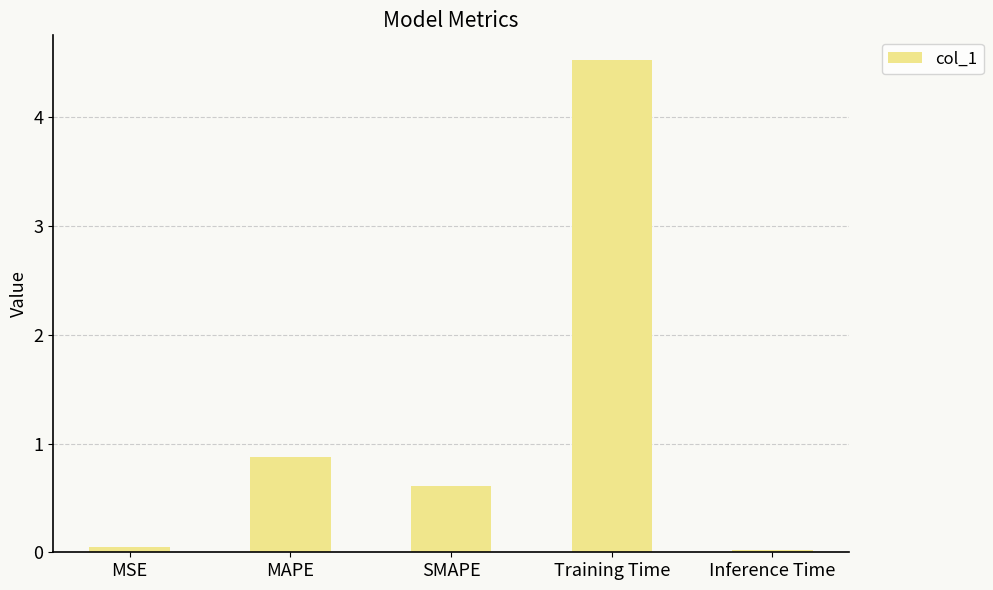

At which category does the chart reach its peak across all series?

Training Time